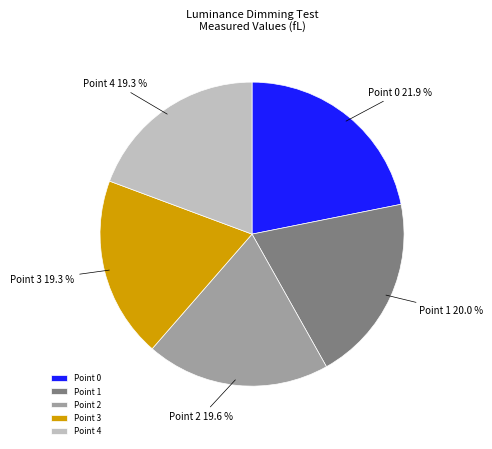

Is Point 2 the majority of the pie?

No